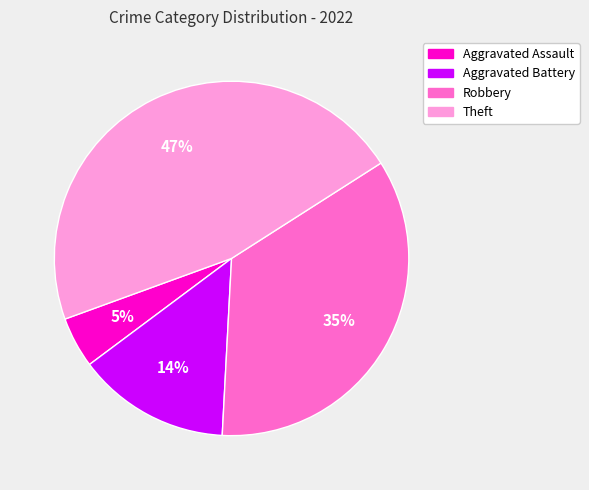

What percentage is the Aggravated Assault slice, to the nearest percent?

5%